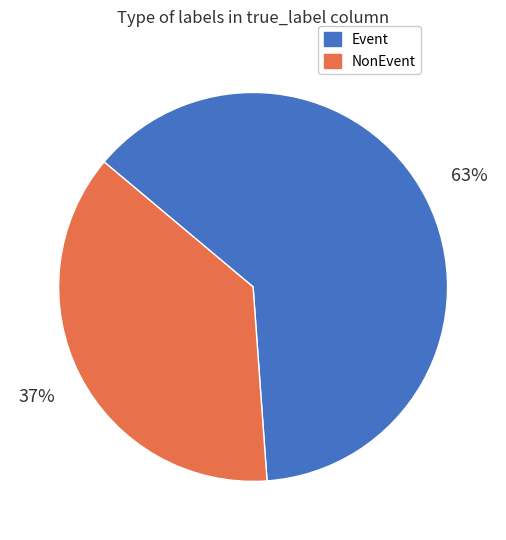

What is the largest slice in the pie chart?

Event